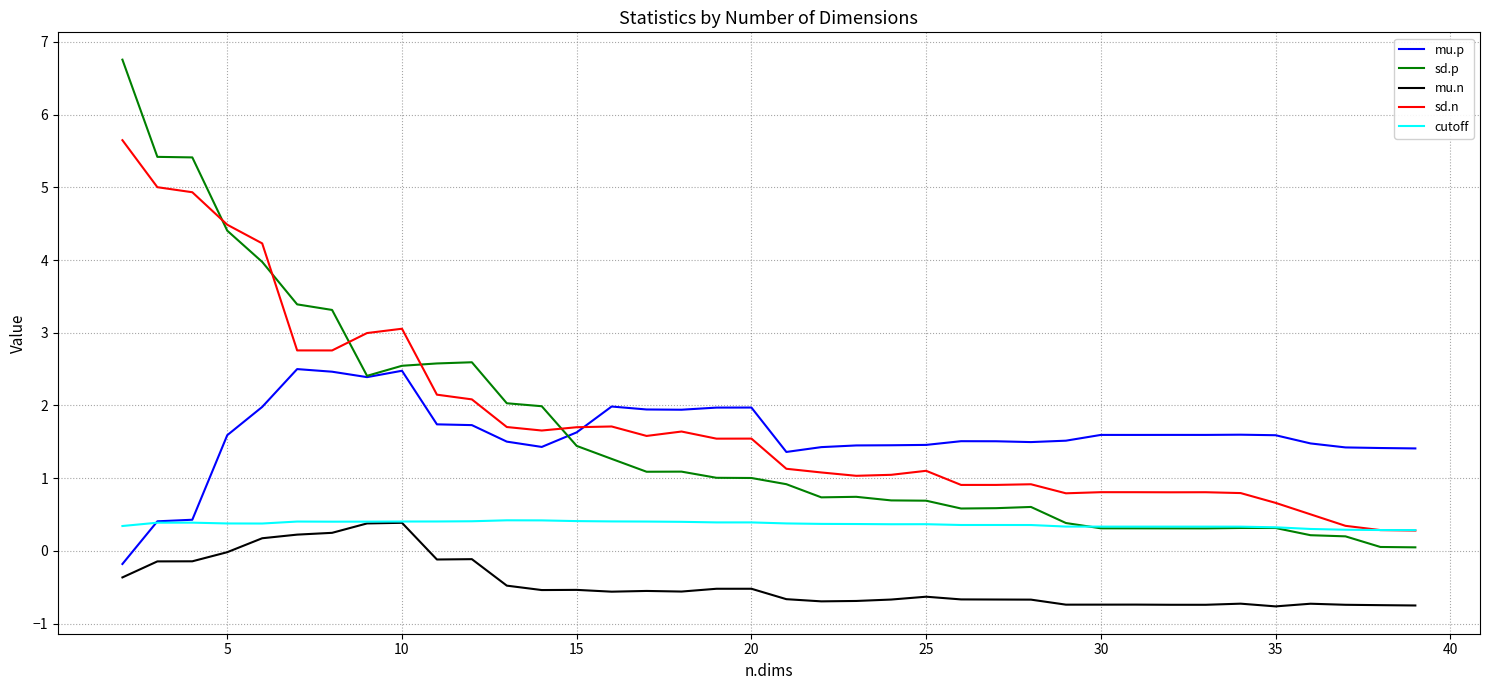

Which series has the largest range (max minus min)?

sd.p